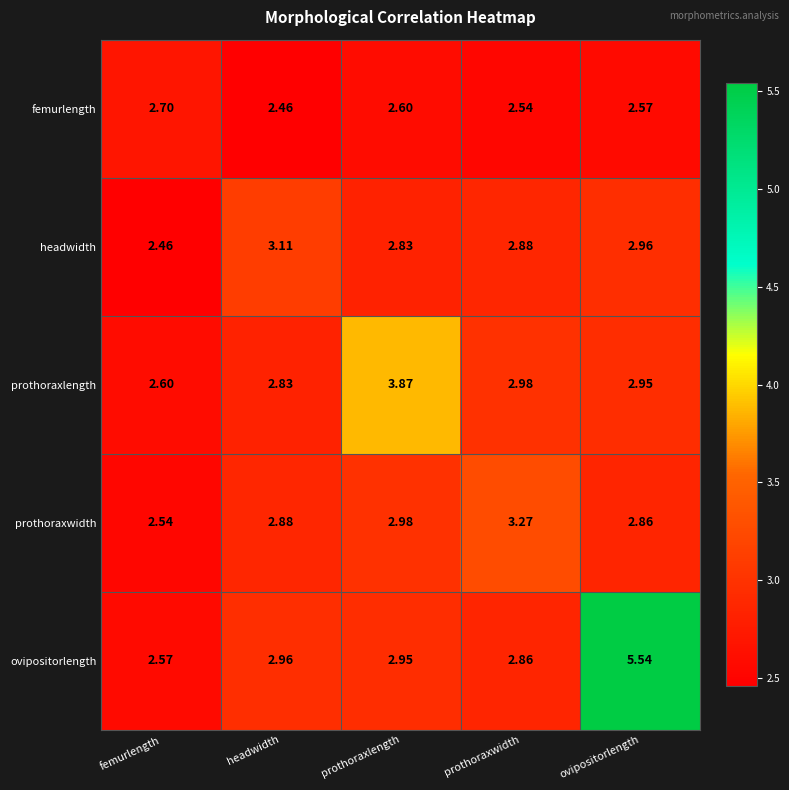

What is the total value across all series at femurlength?

12.9